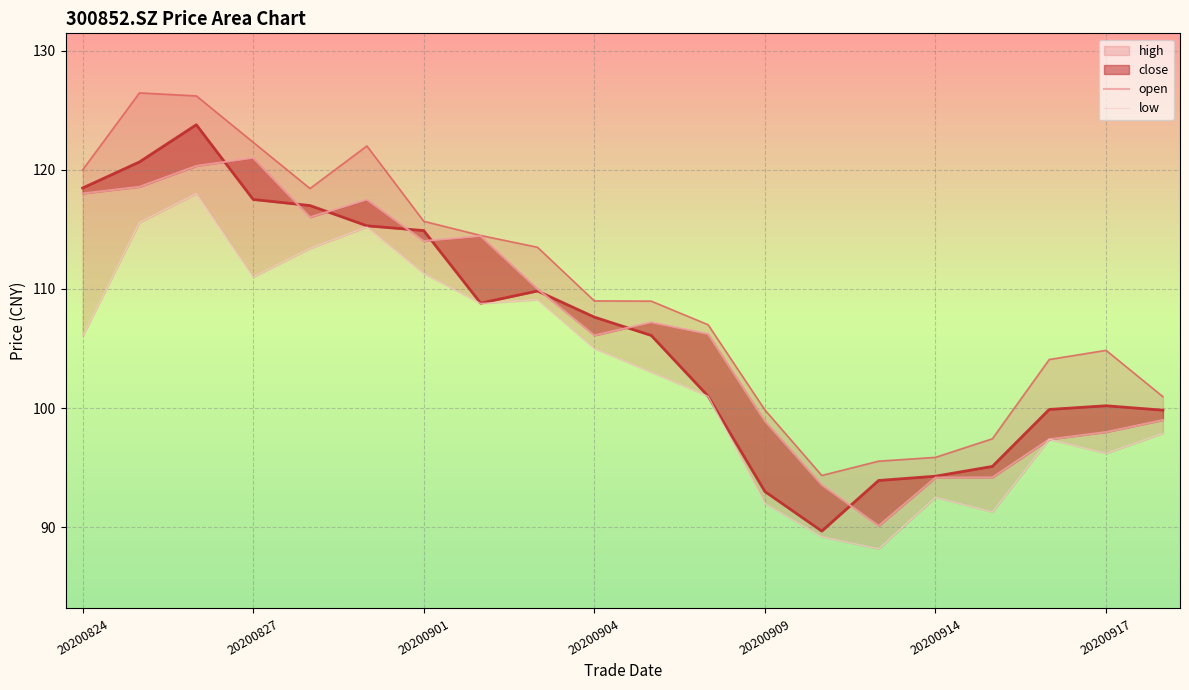

True or false: close and high cross at least once.

False